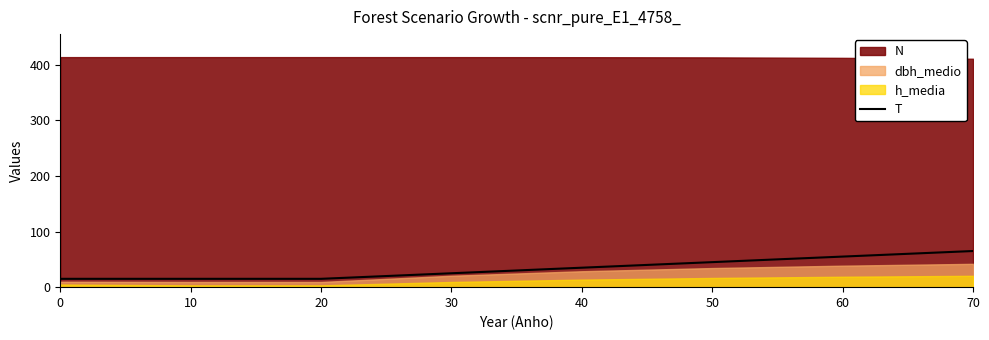

Rank the categories by value from highest to lowest.

70, 60, 50, 40, 30, 0, 10, 20